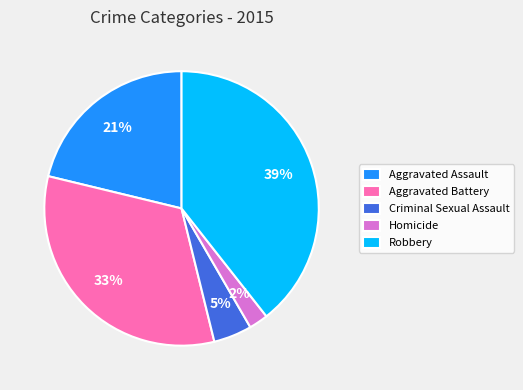

Which slice is the largest?

Robbery